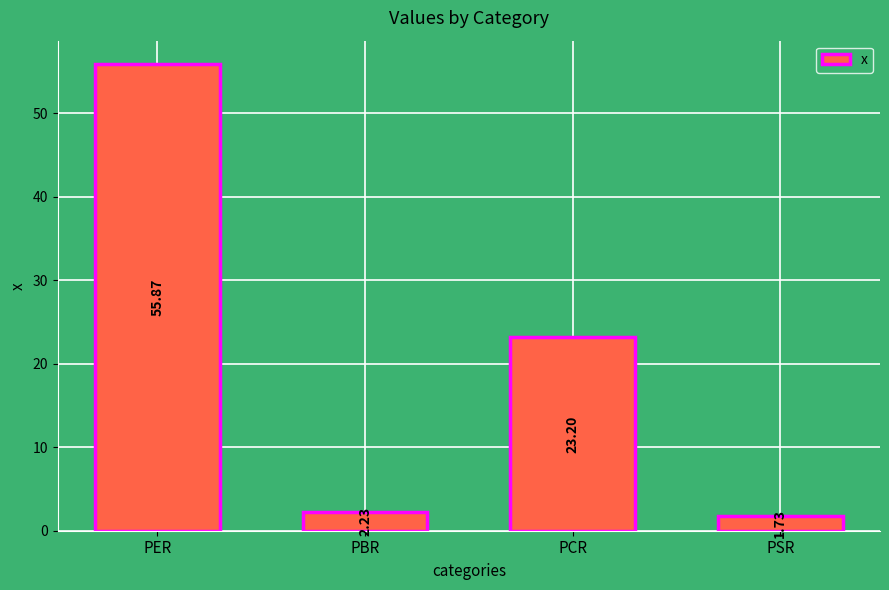

Where does the data first go above 23?

PER